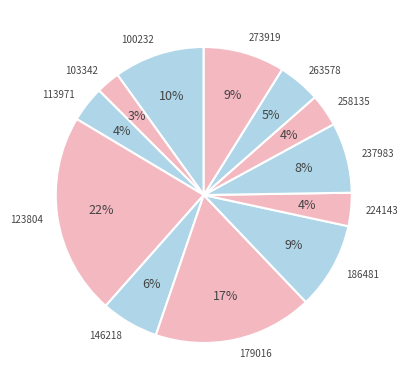

Which has a higher value, 146218 or 224143?

146218